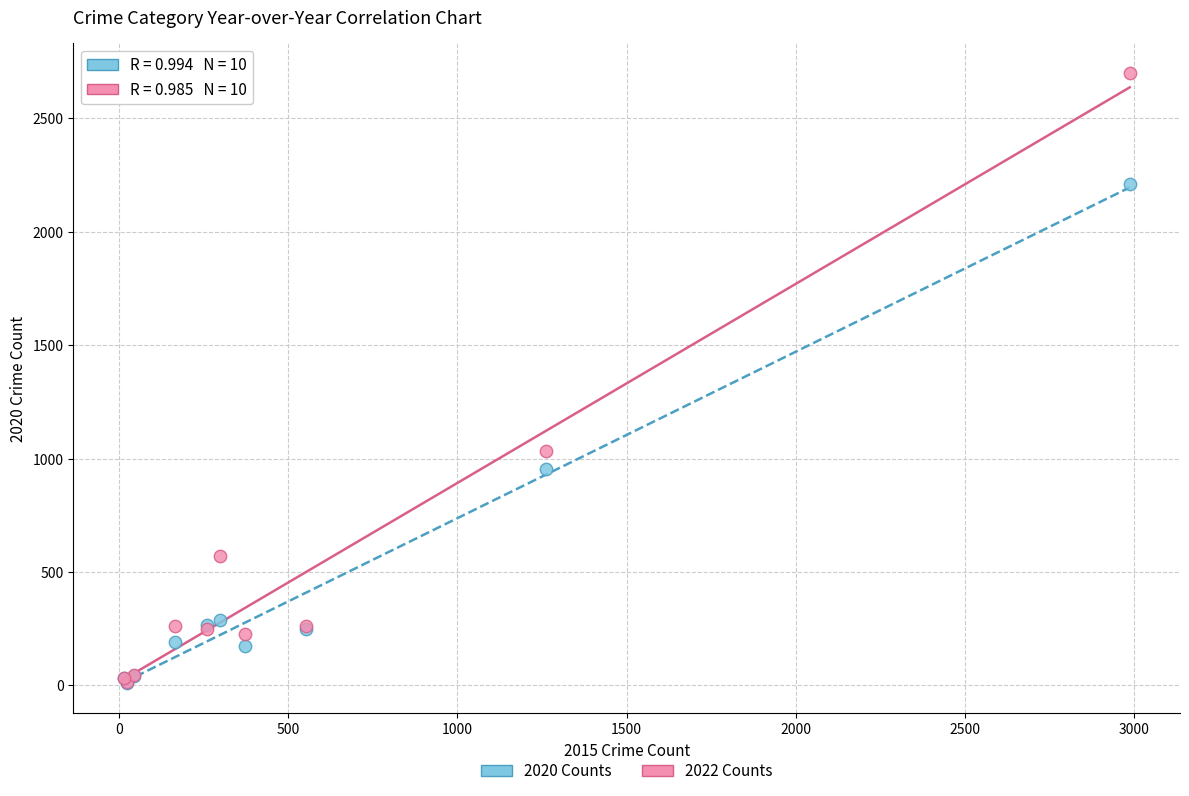

What are all the series names shown in the legend?

2020 Counts, 2022 Counts